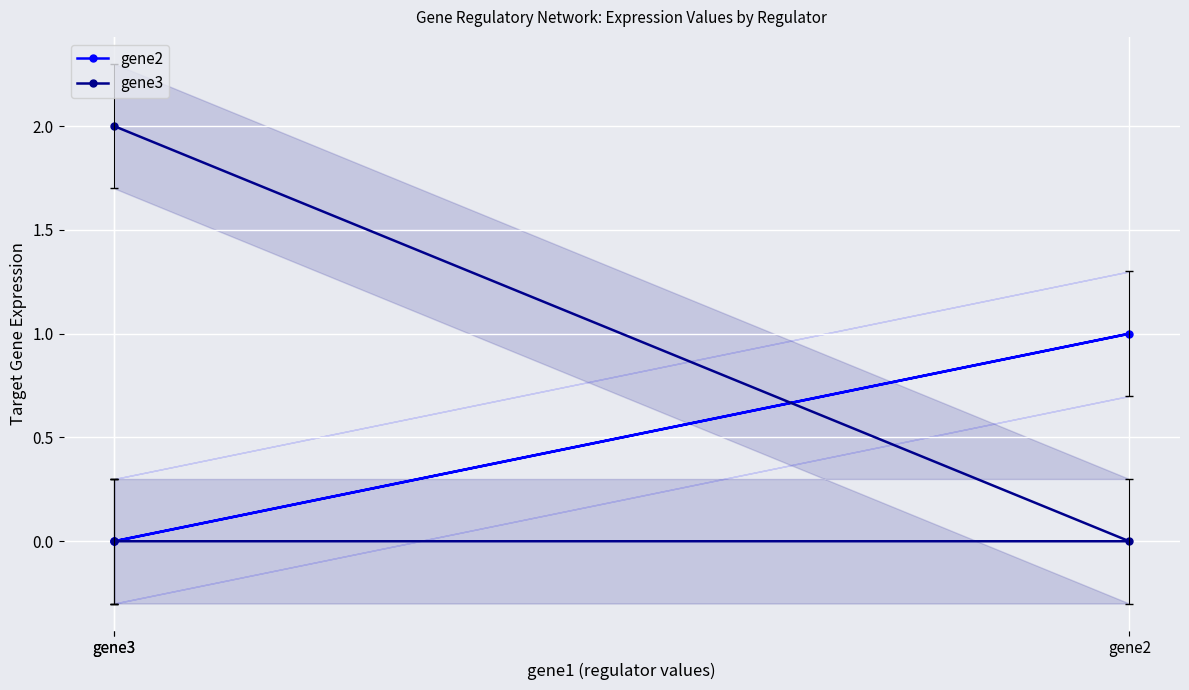

Rank the series by their maximum value, from lowest to highest.

gene2, gene3